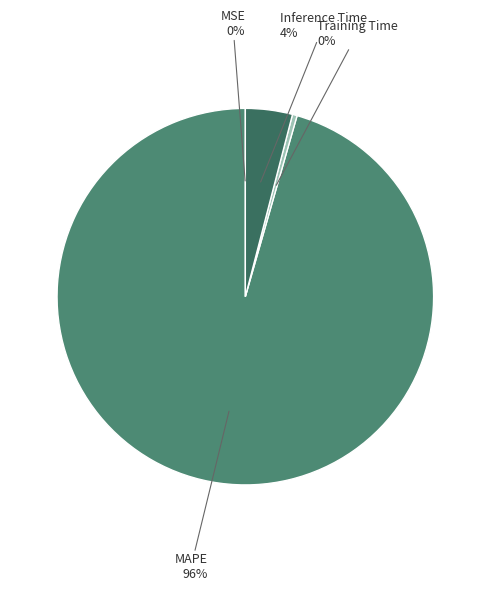

To the nearest percent, what is the difference between the Training Time and Inference Time slice percentages?

4%